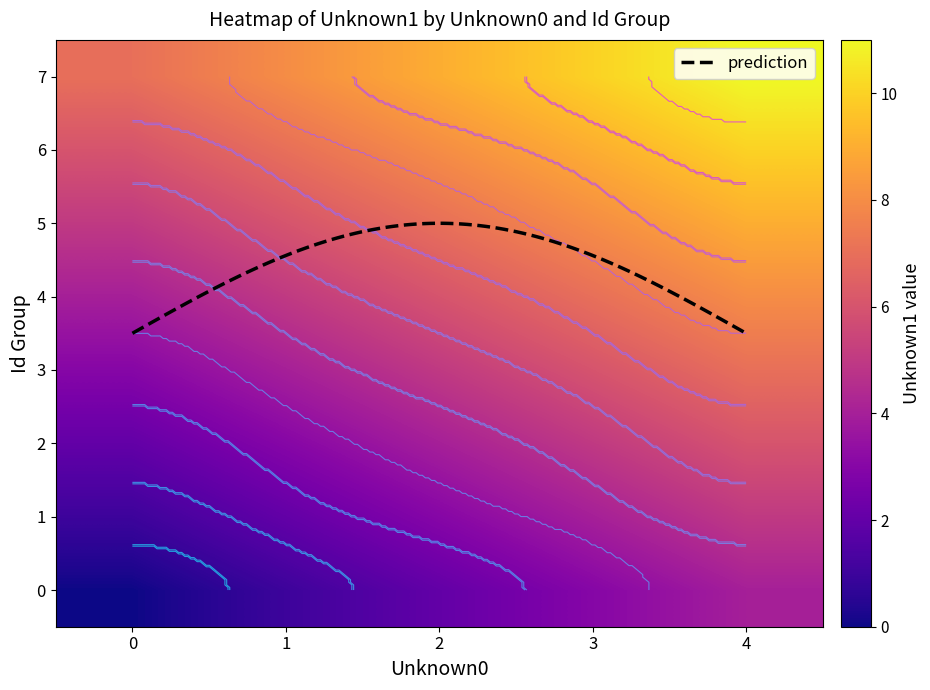

What is the difference between the 7 values at 3 and 0?

3